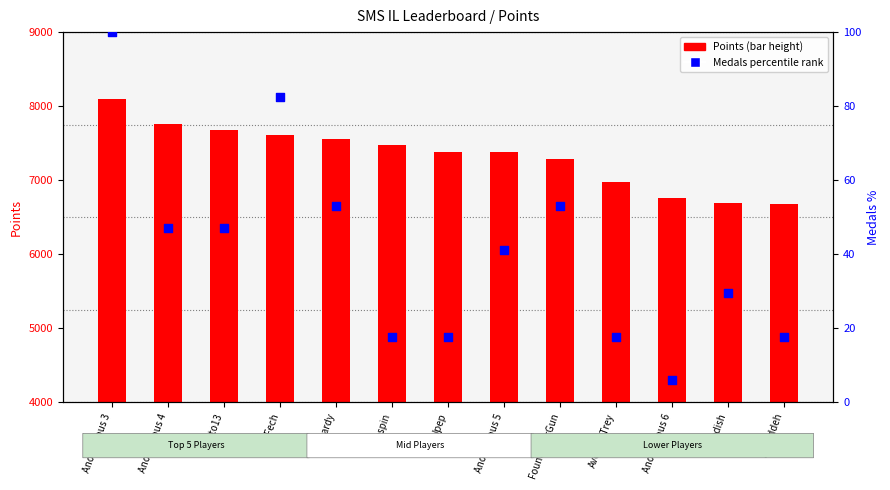

Is the value of Medals percentile at Anonymous 5 greater than the value of Points at Anonymous 4?

No